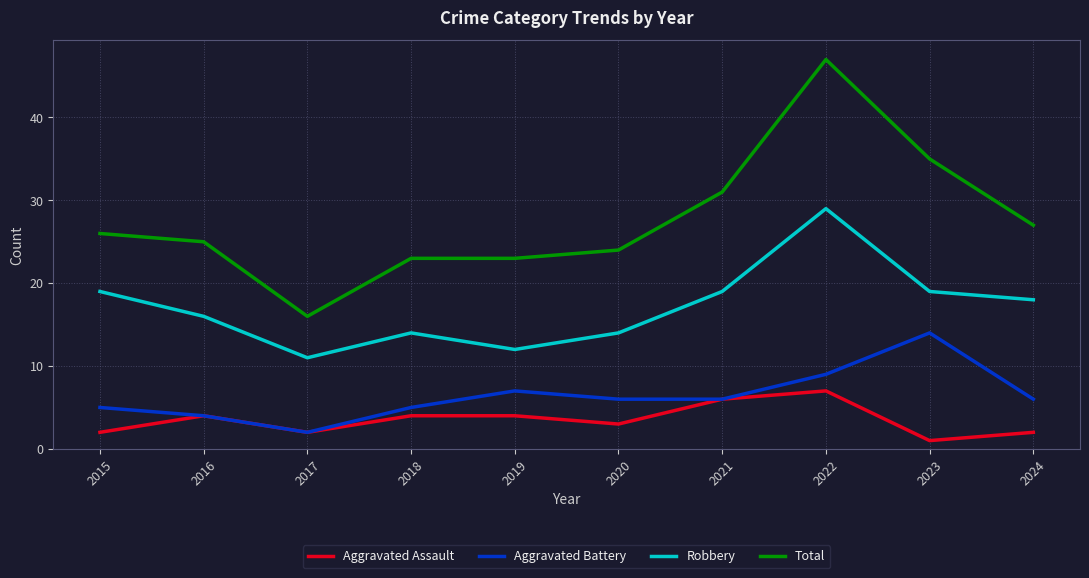

What is the maximum value for Aggravated Assault?

7